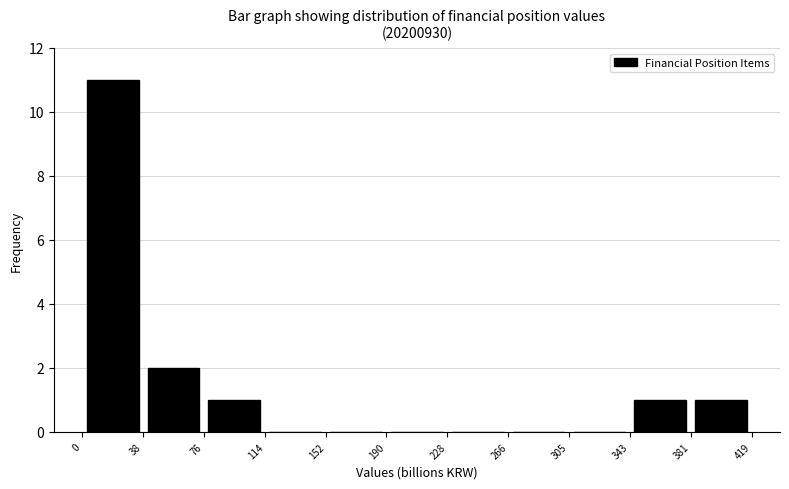

What is the height of the bar covering 381 to 419 on the x-axis? The values are not printed on the chart, so give them approximately, as read against the axis.

1